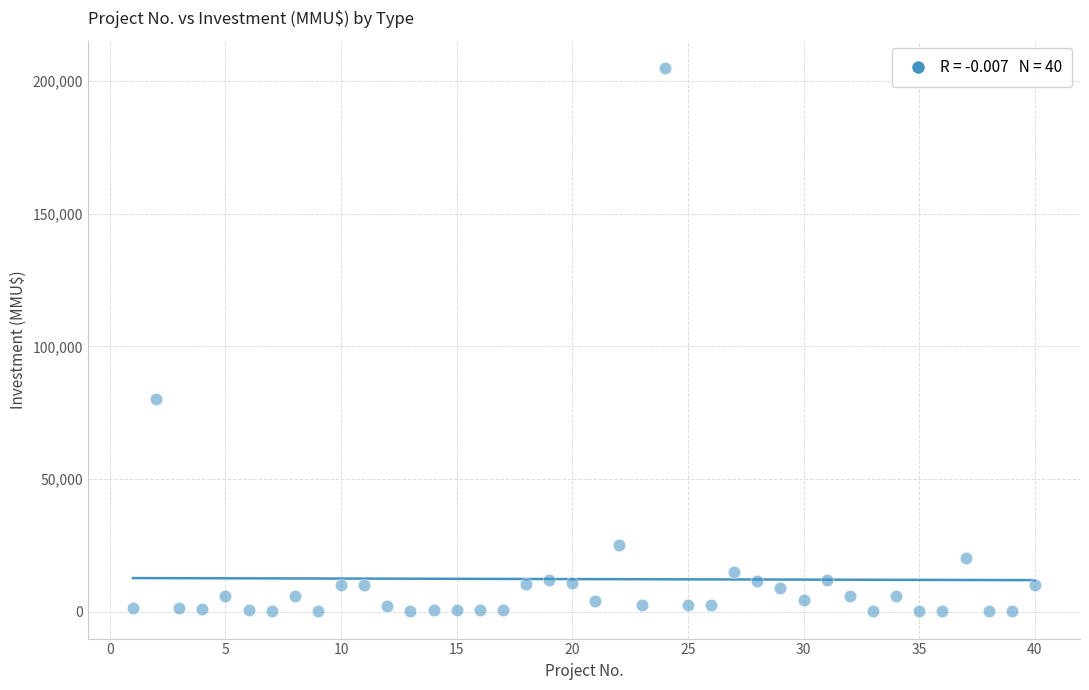

What Y value in the scatter plot is closest to 102518?

80000